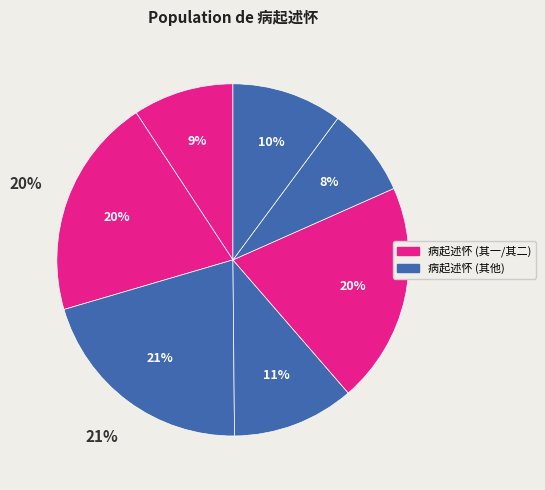

To the nearest percent, what is the average slice percentage?

14%